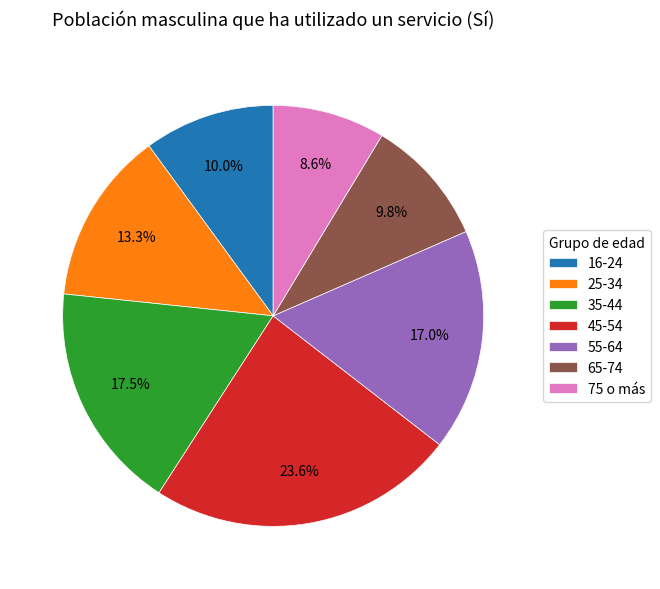

To the nearest percent, what percentage of the pie is 75 o más?

9%